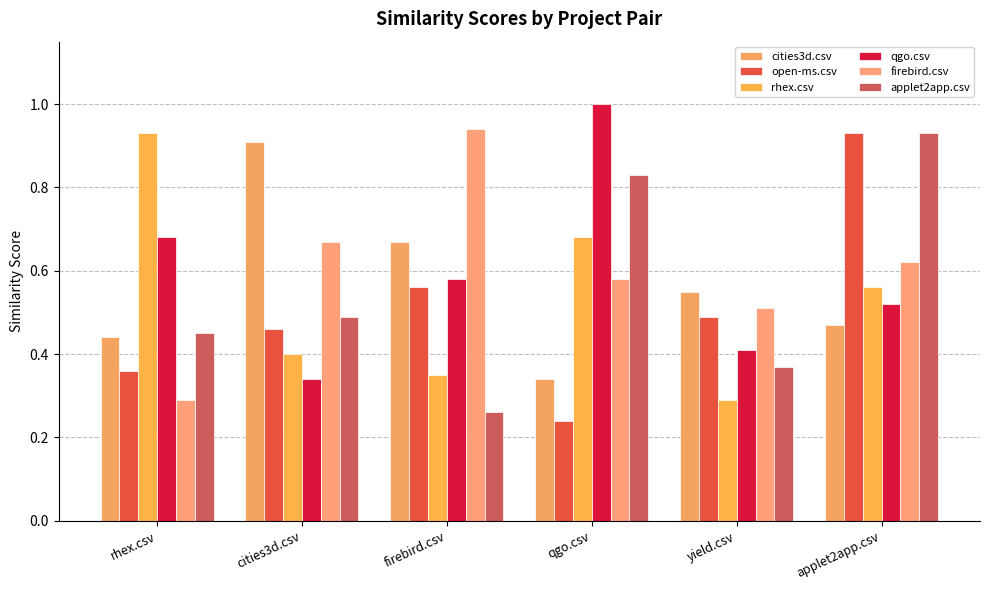

How many groups of bars are there?

6